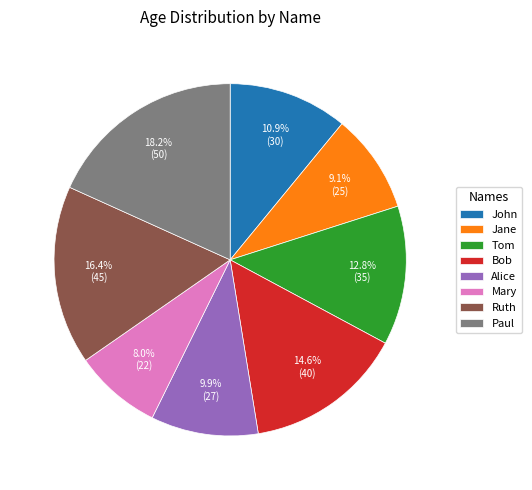

Rank the categories by value from highest to lowest.

Paul, Ruth, Bob, Tom, John, Alice, Jane, Mary